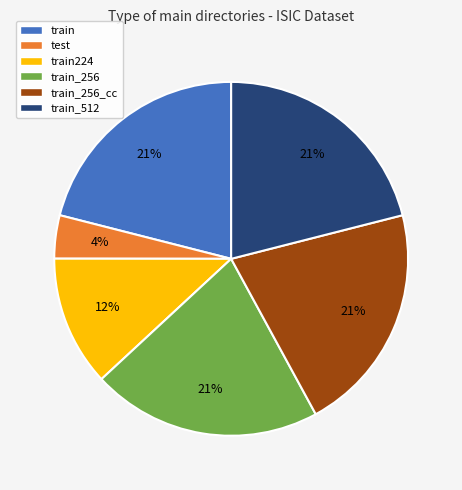

Does train_256 account for over 50% of the chart?

No